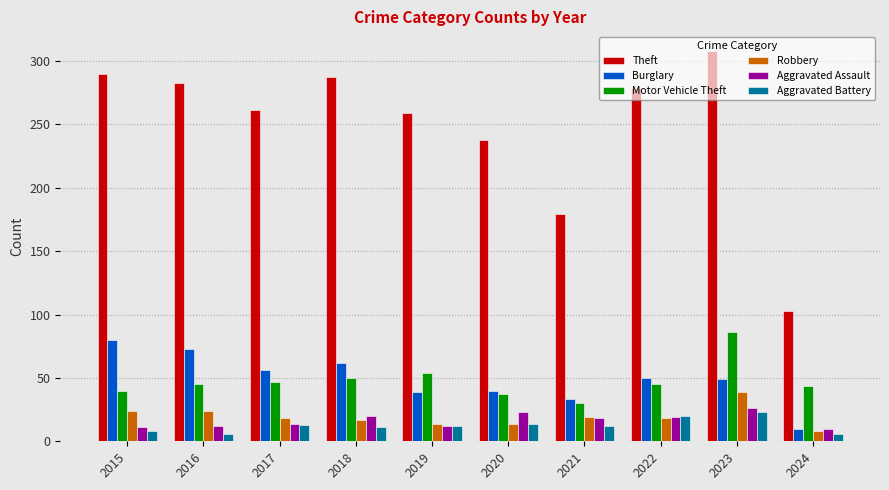

Where is Theft nearest to the value 205?

2021